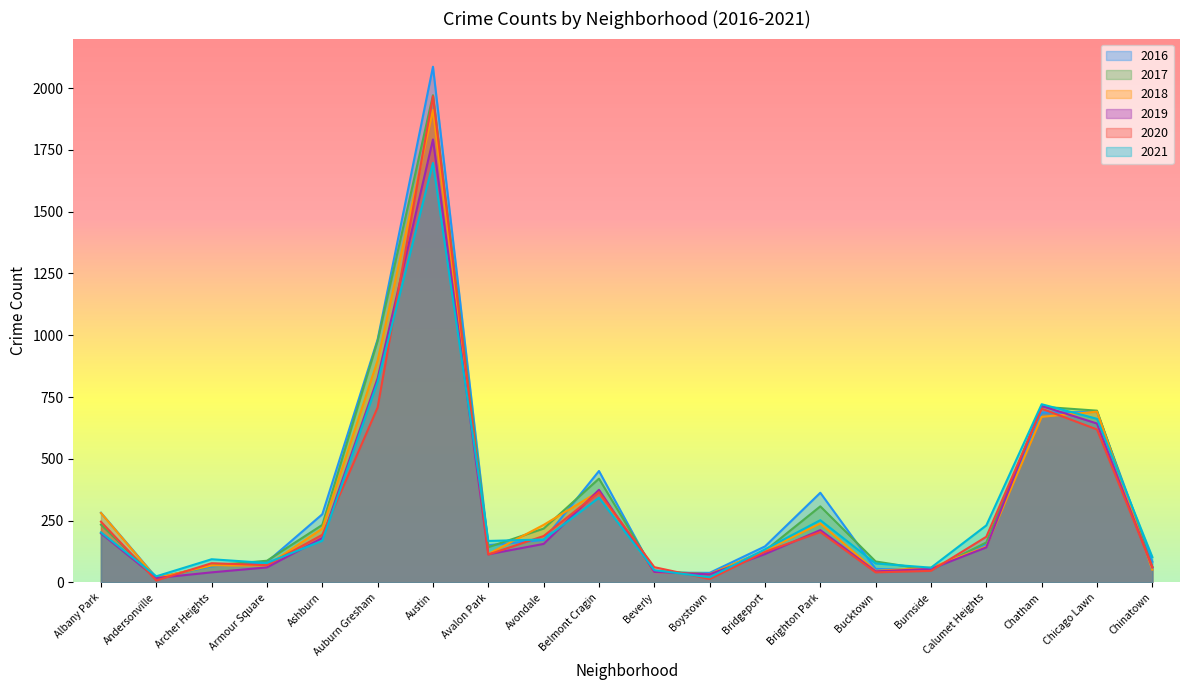

What is the total value across all series at Bridgeport?

776